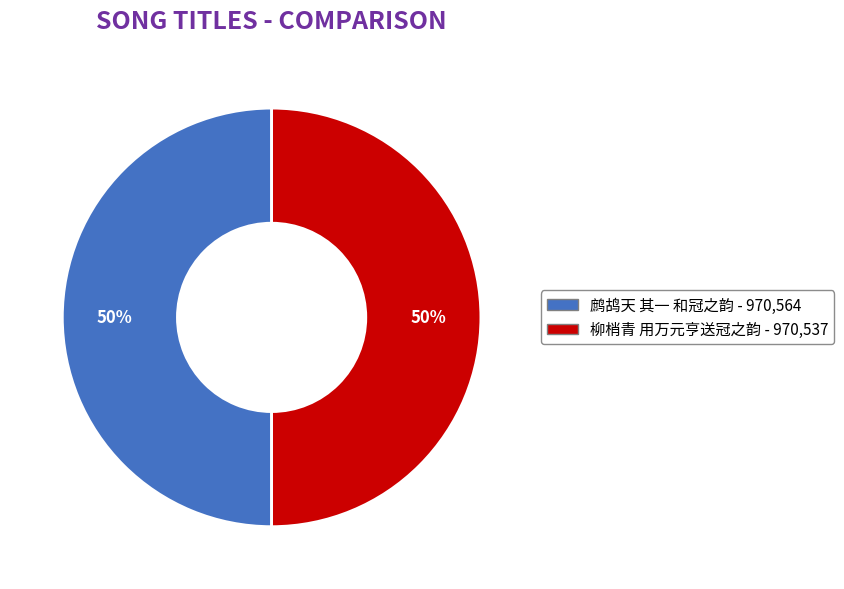

To the nearest percent, what is the combined percentage of 柳梢青 用万元亨送冠之韵 and 鹧鸪天 其一 和冠之韵?

100%